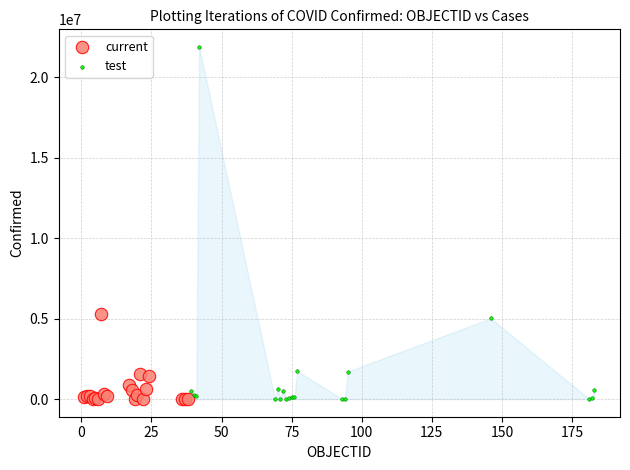

Which series contains the highest Y value?

test